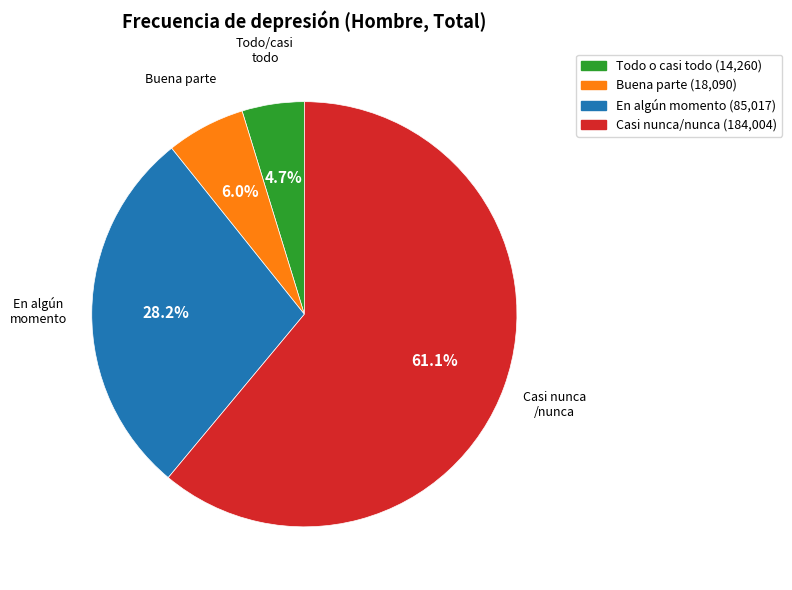

Does any single category account for the majority?

Yes